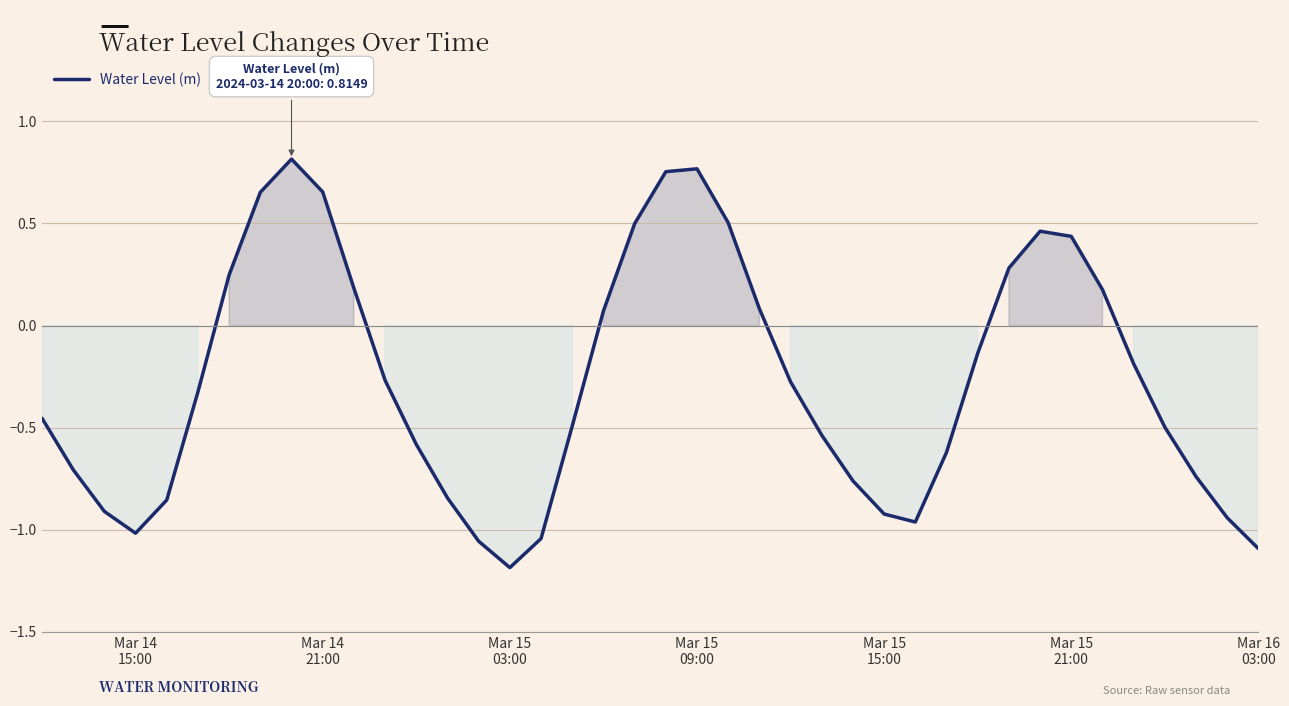

What is the difference between the maximum and minimum values?

2.0